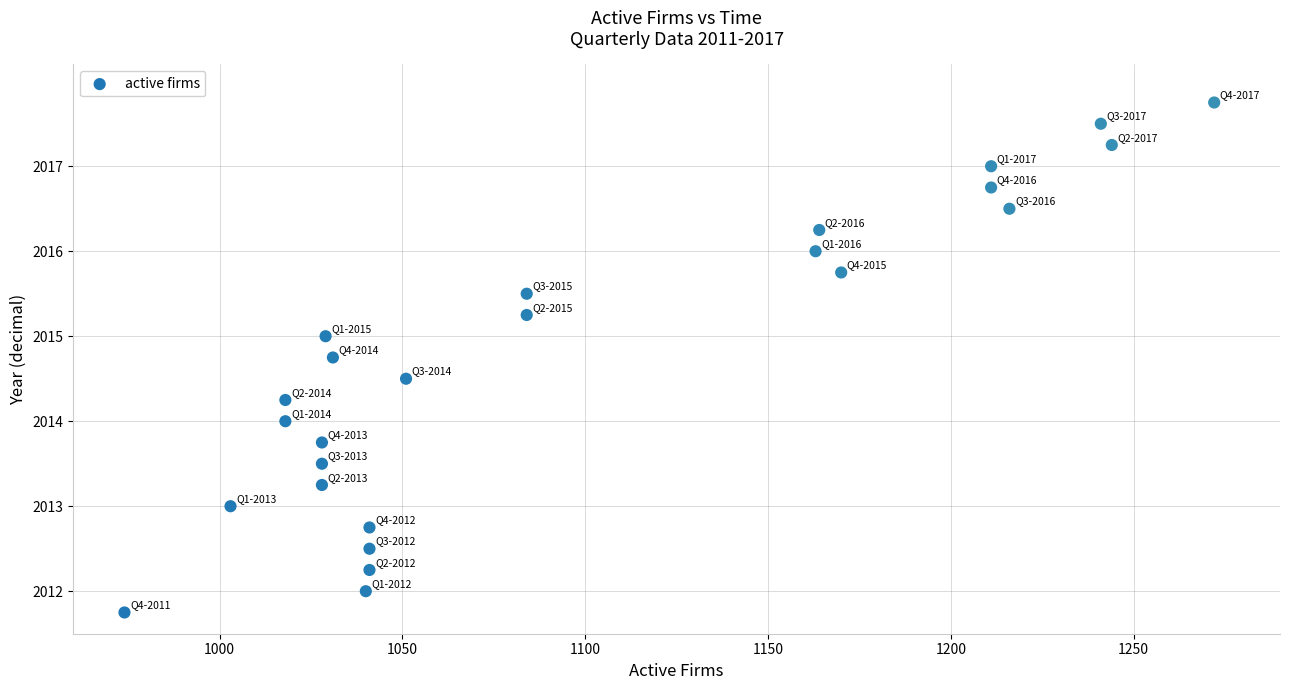

What is the range of Y values (max minus min)?

6.0